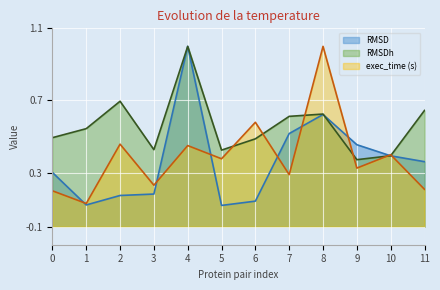

What is the smallest value displayed?

0.1